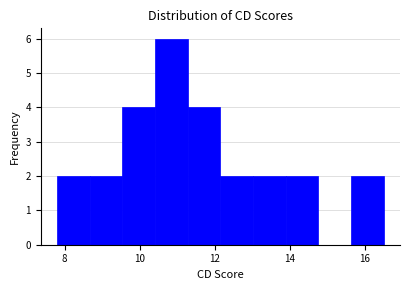

Reading left to right, list every bar in this chart as the range it spans on the x-axis followed by its height. Neither the bar edges nor the heights are printed on the chart, so give them approximately, as read against the axes.

7.8 to 8.6: 2
8.6 to 9.6: 2
9.6 to 10.4: 4
10.4 to 11.2: 6
11.2 to 12.2: 4
12.2 to 13.0: 2
13.0 to 13.8: 2
13.8 to 14.8: 2
14.8 to 15.6: 0
15.6 to 16.6: 2